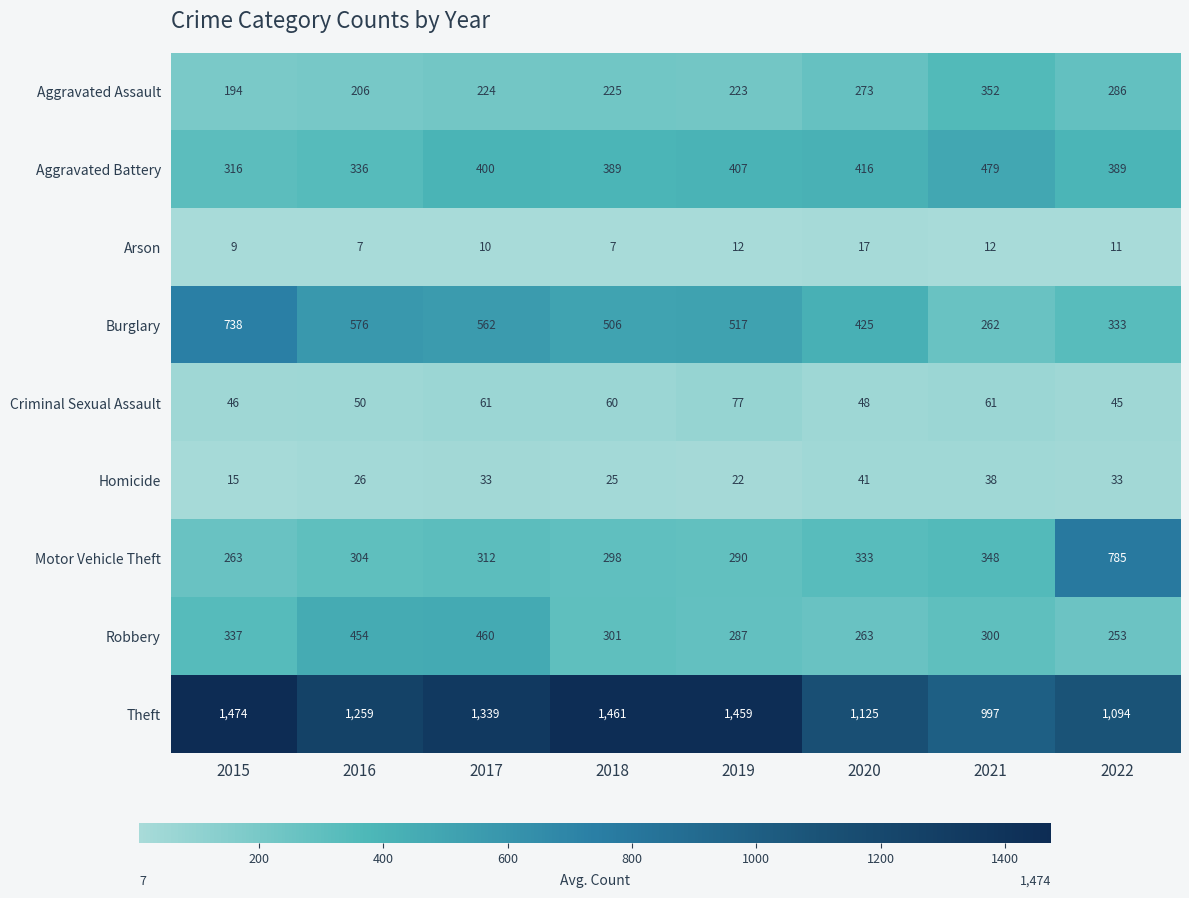

At which label does Criminal Sexual Assault first exceed 60?

2017